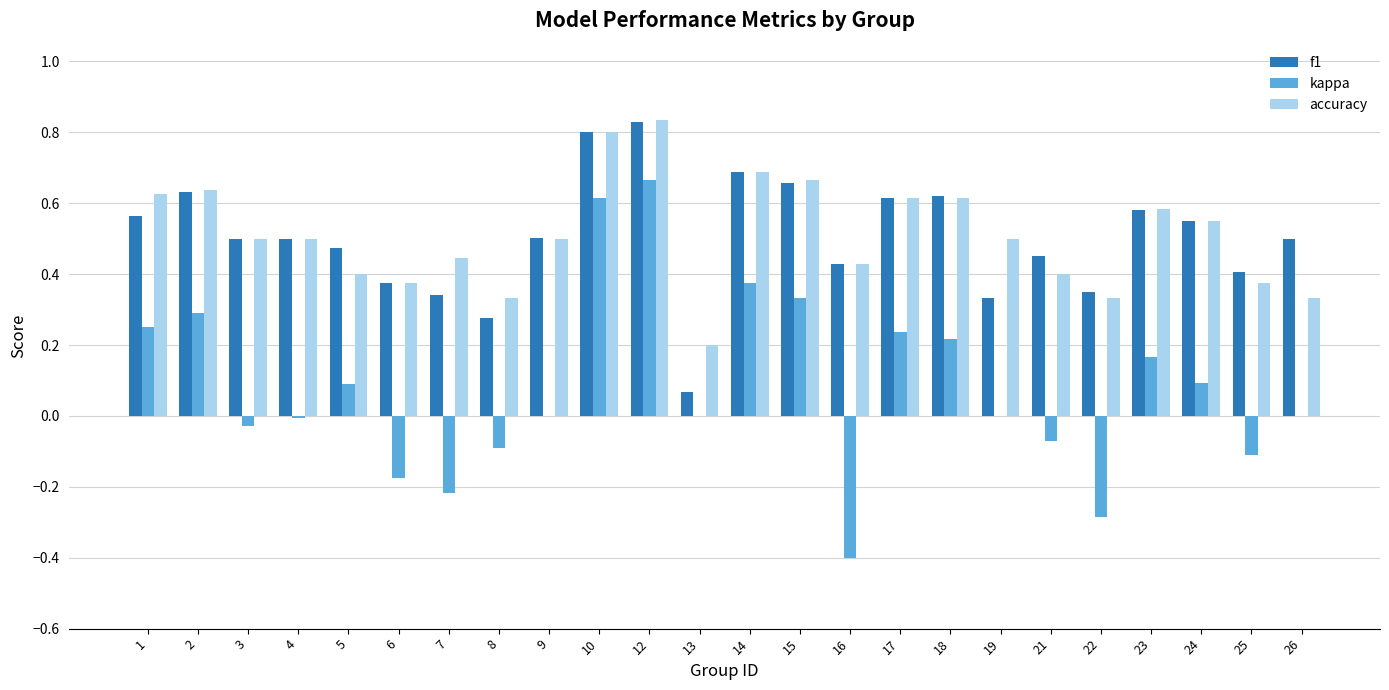

How many series are shown in this chart?

3